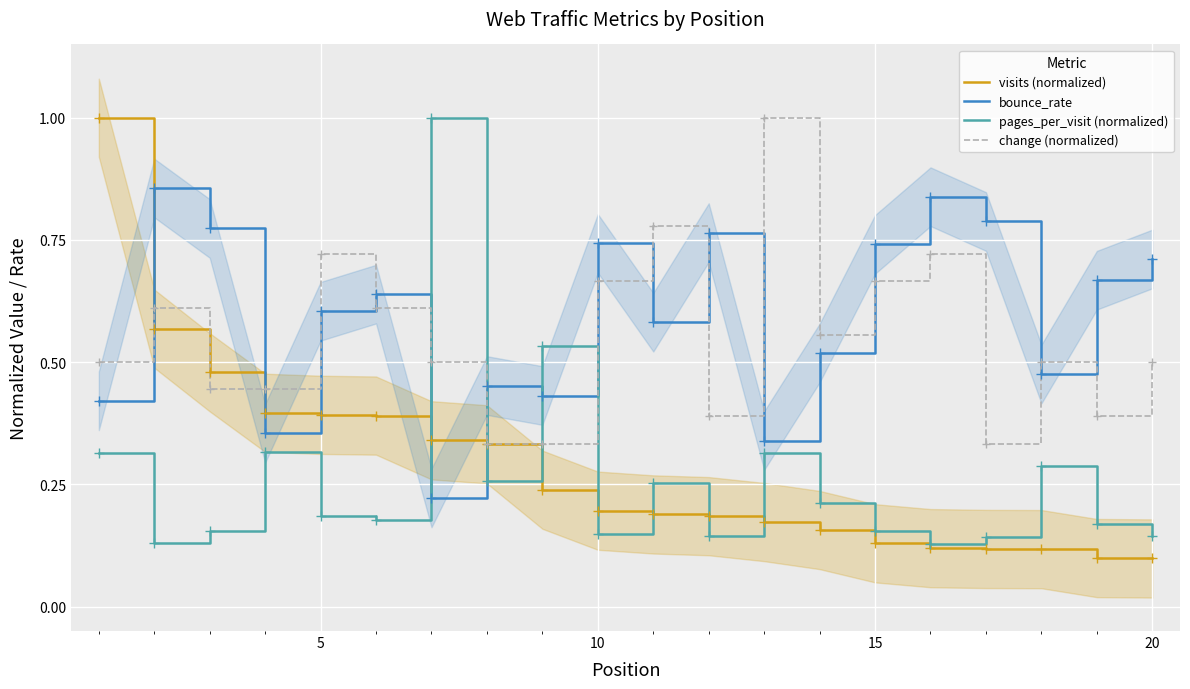

How many lines are shown in the chart?

4